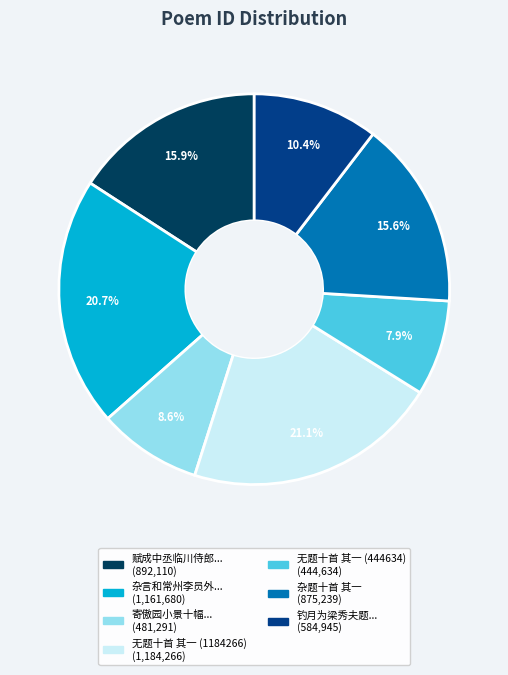

Count the number of slices in the pie.

7